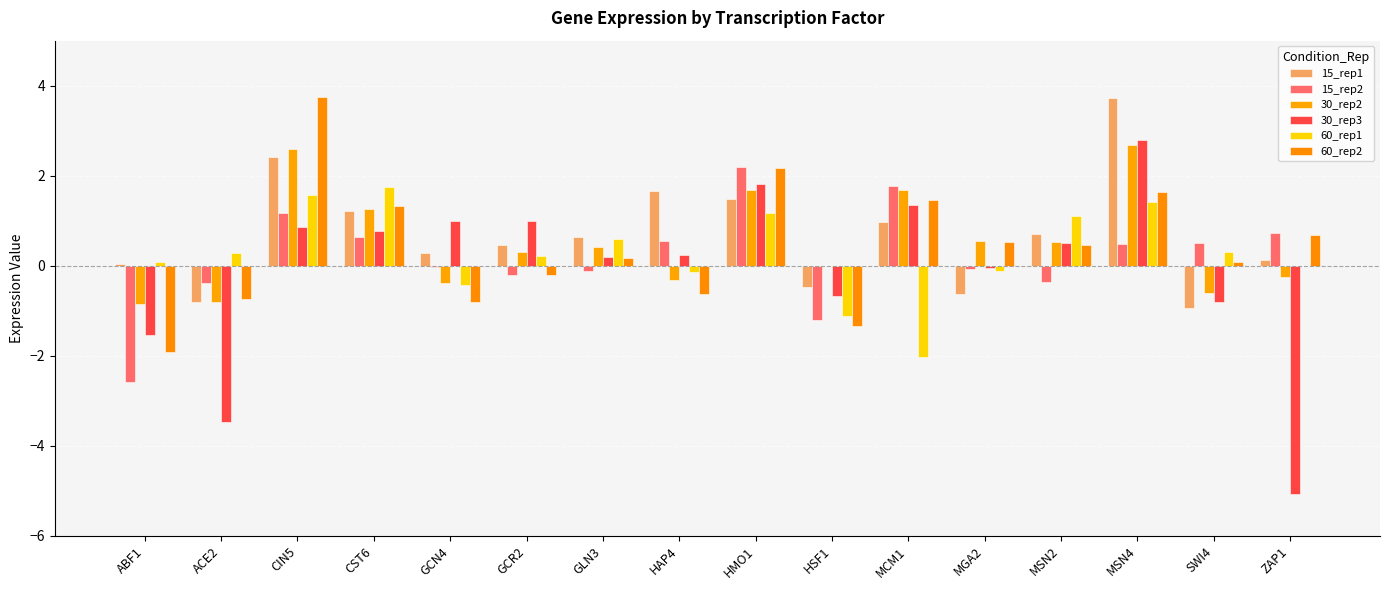

How many groups of bars are there?

16